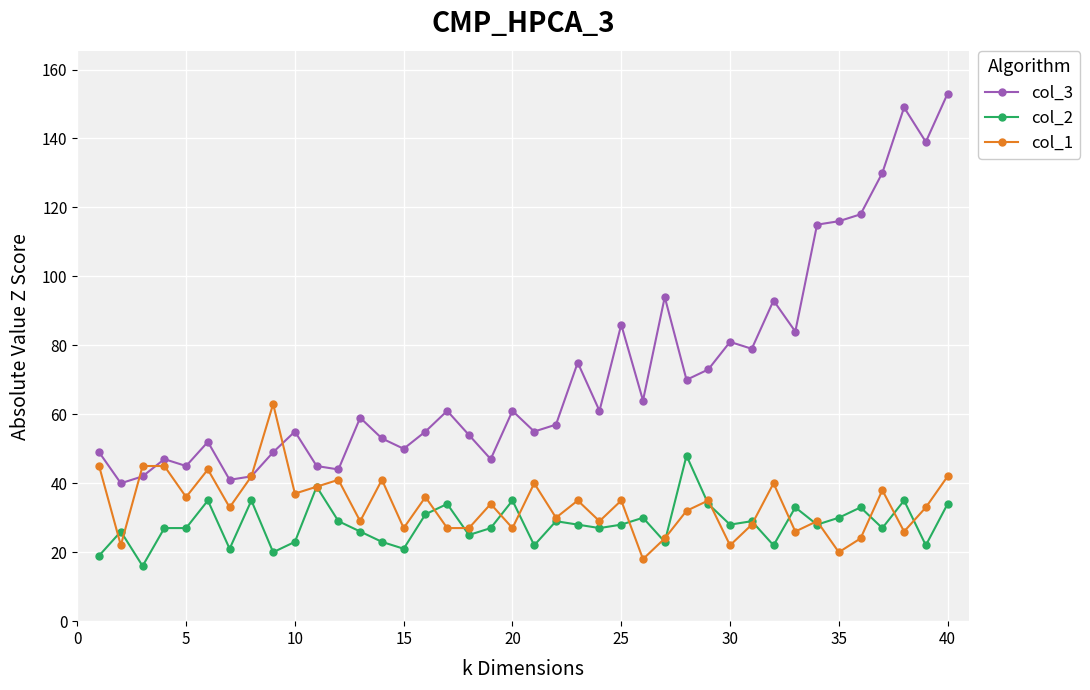

At how many categories does at least one series exceed 106?

7